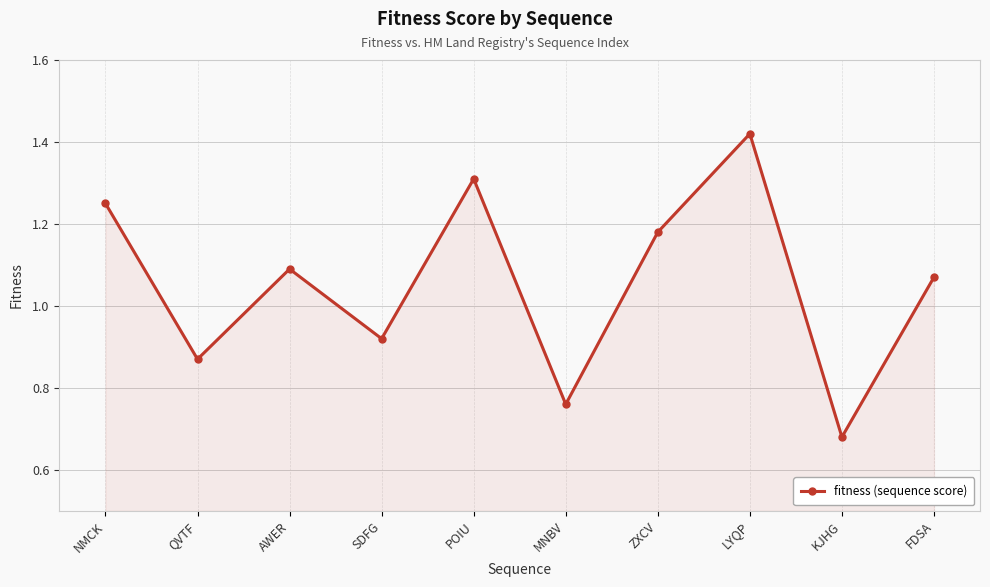

At which category does the data reach its first local peak?

AWER